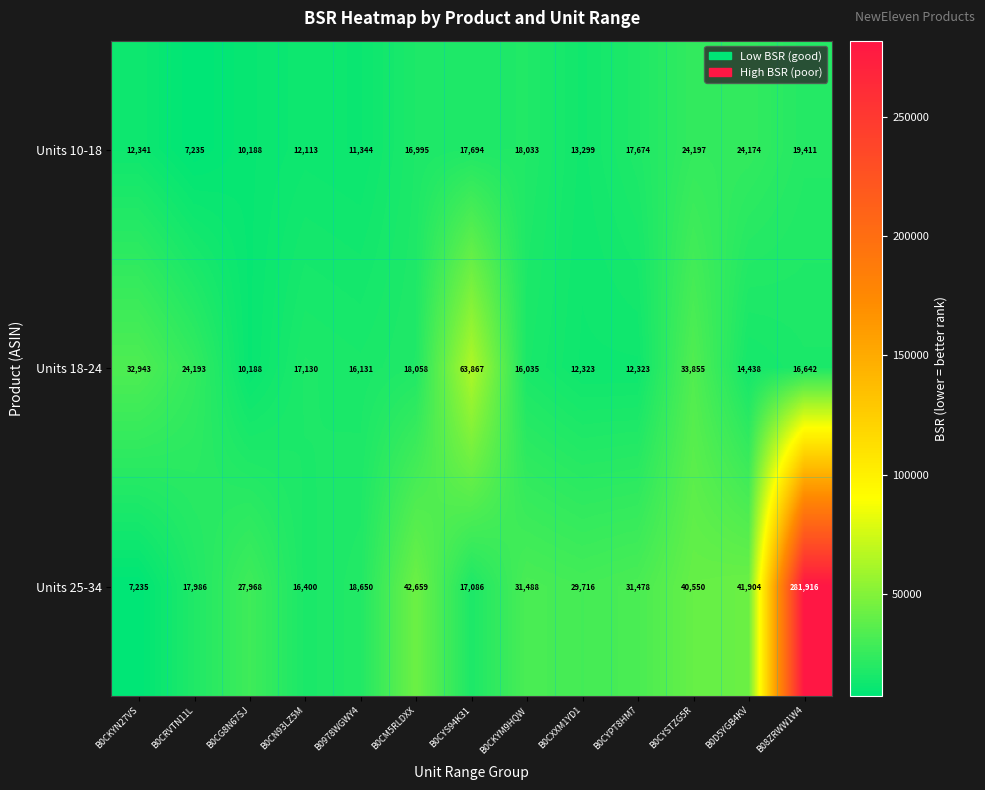

What is the minimum value shown in the chart?

7235